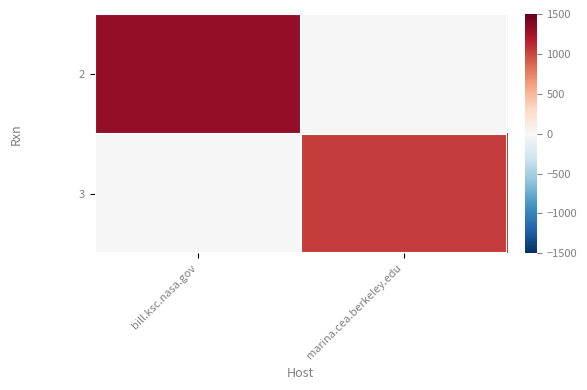

At which category does the chart reach its peak across all series?

bill.ksc.nasa.gov